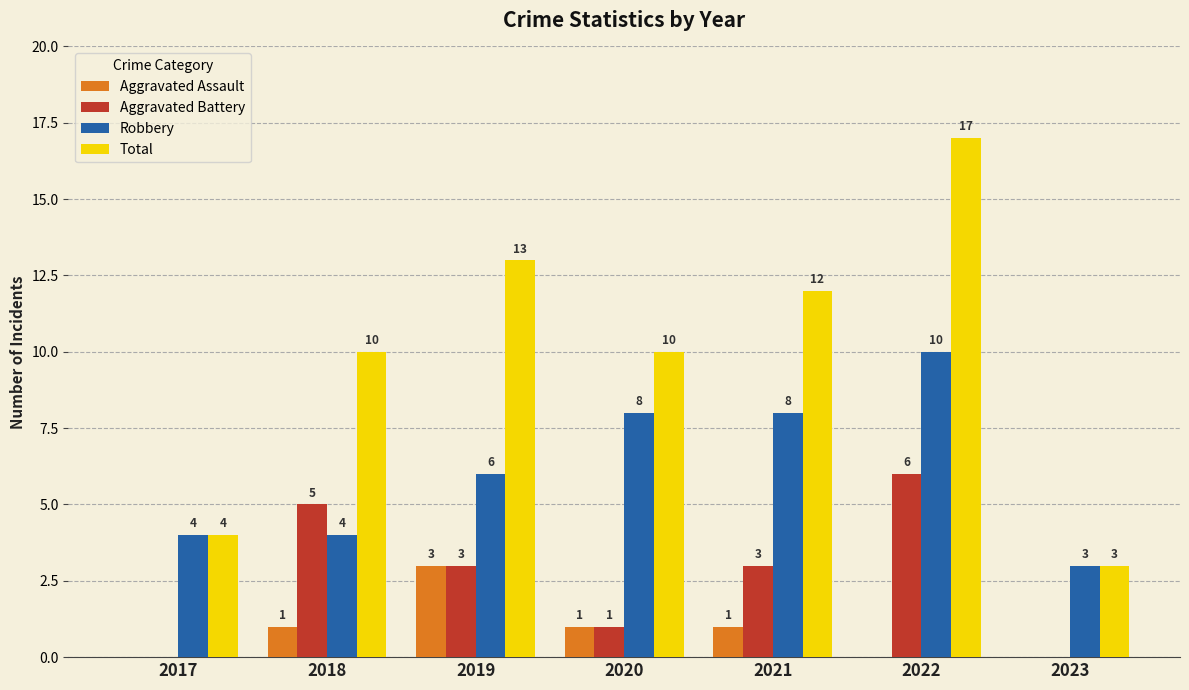

What is the sum of the Total values at 2017 and 2021?

16